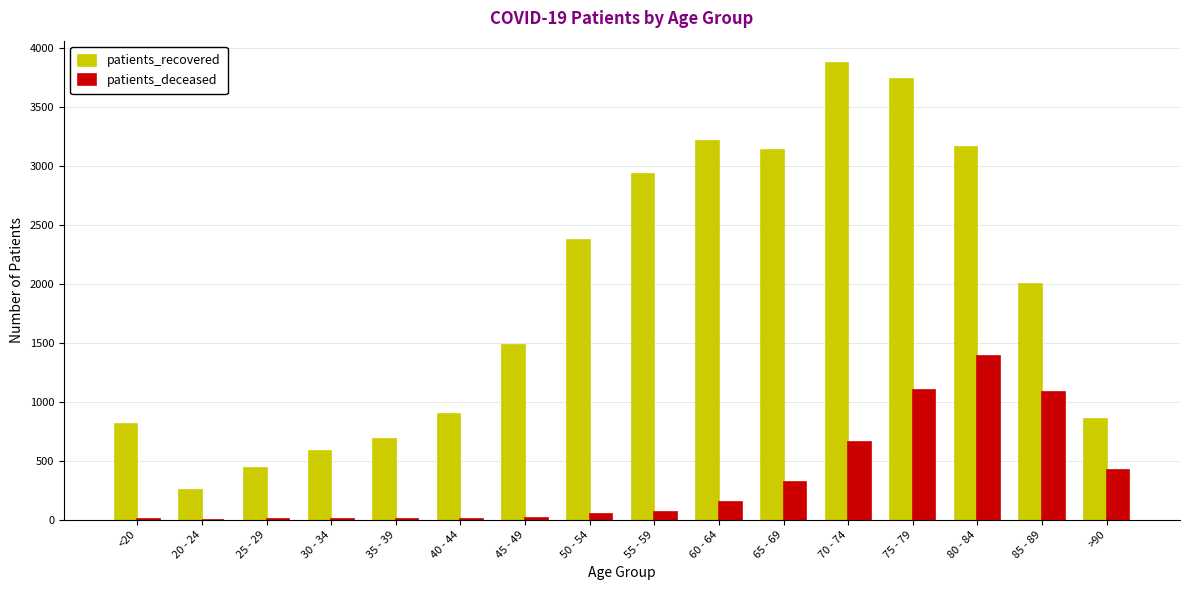

What is the sum of all patients_recovered values?

30437